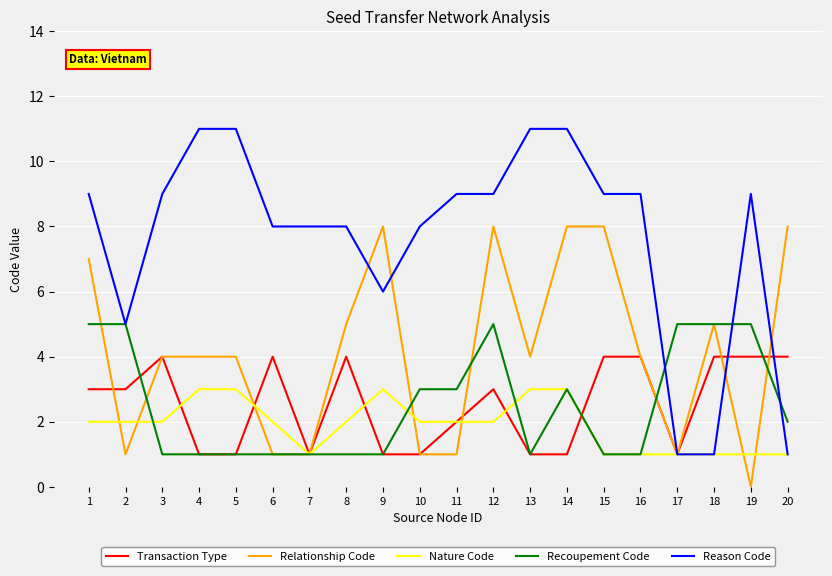

What are all the series names shown in the legend?

Transaction Type, Relationship Code, Nature Code, Recoupement Code, Reason Code